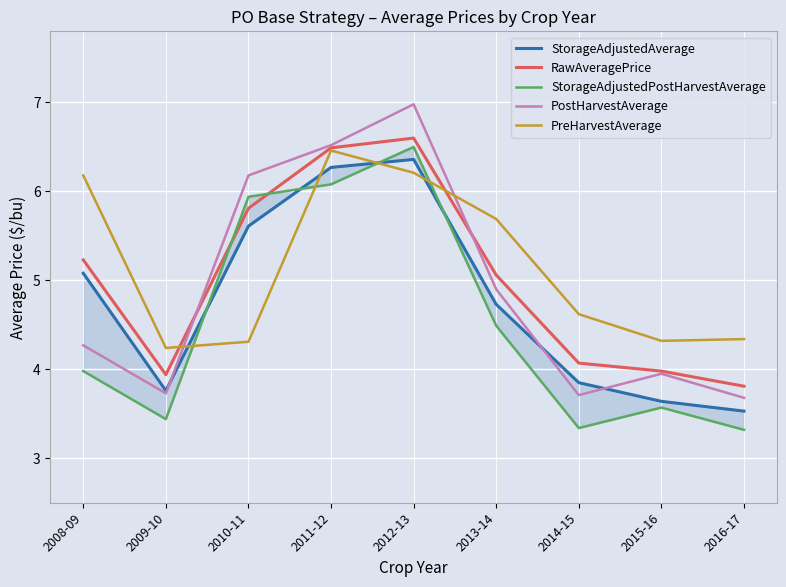

The StorageAdjustedAverage series shows 9.5 at 2011-12. True or false?

False